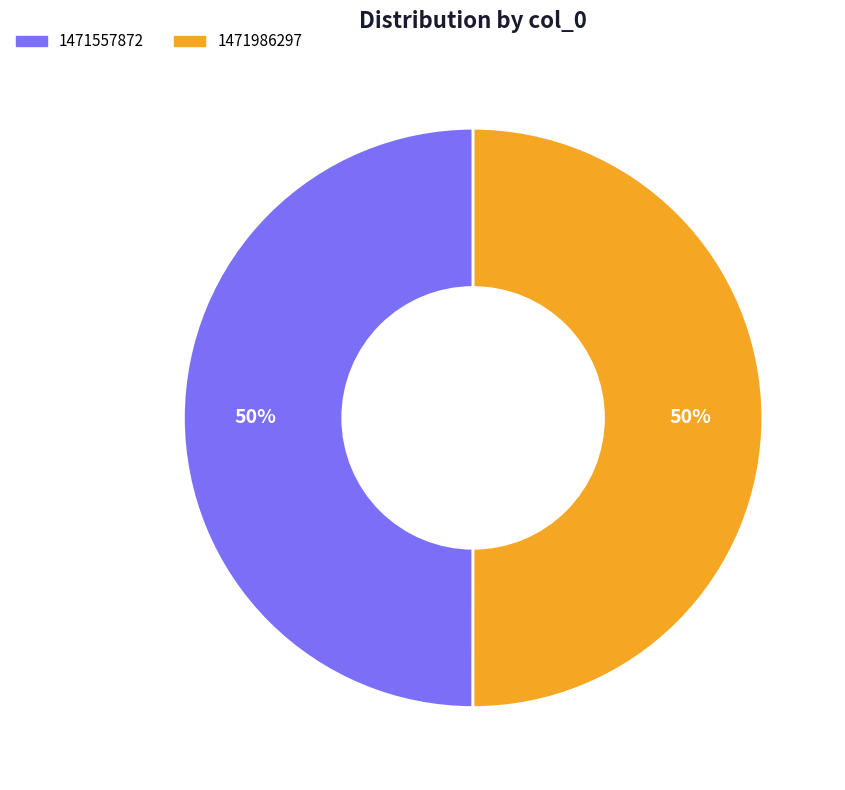

Do 1471986297 and 1471557872 together represent more than half of the pie?

Yes